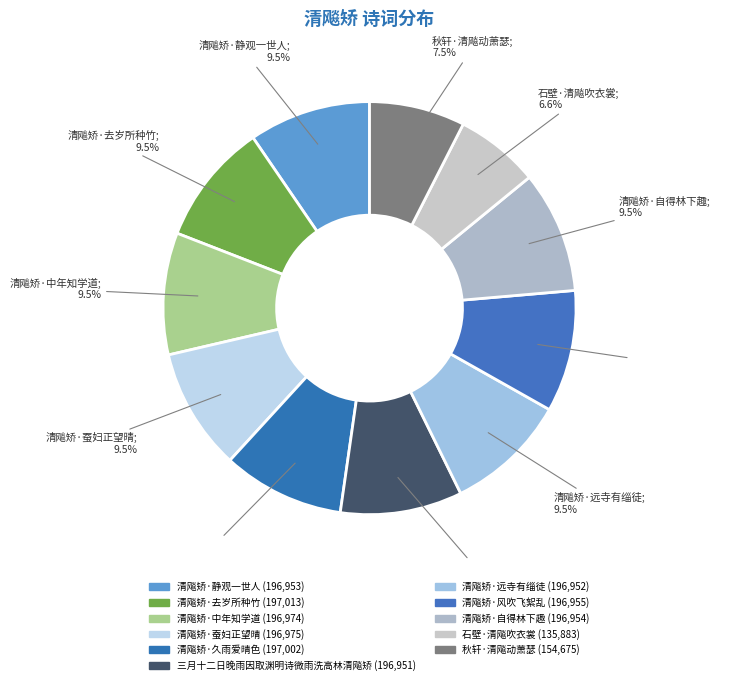

How many segments does this pie chart have?

11